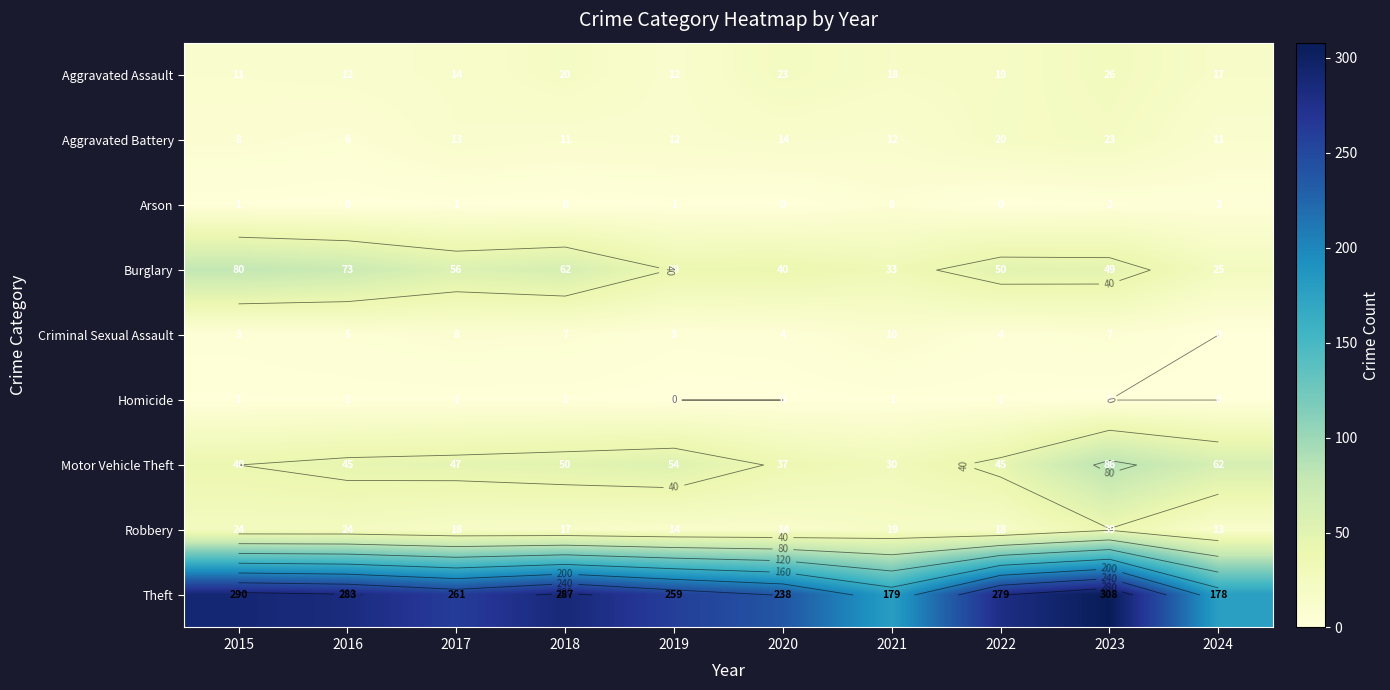

The Motor Vehicle Theft series shows 60 at 2022. True or false?

False